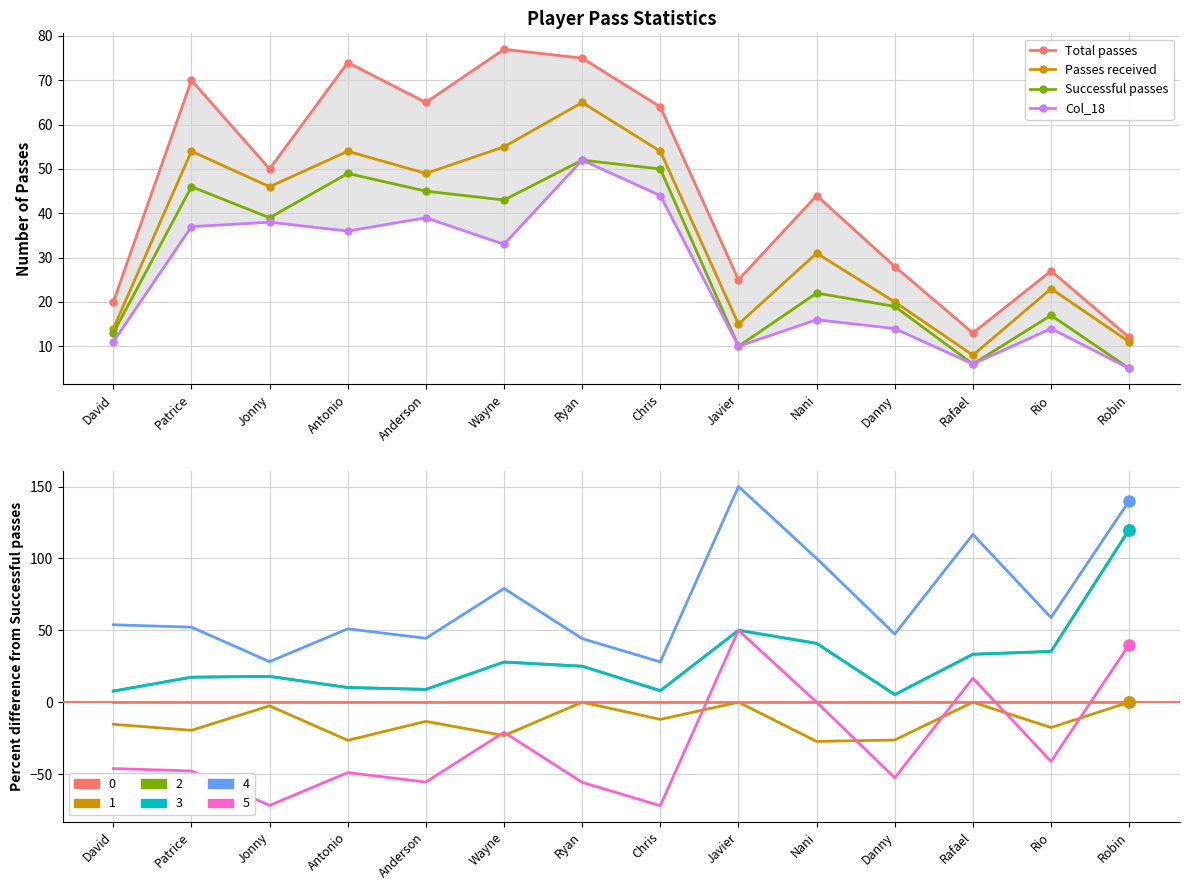

At which label does Successful passes reach its minimum?

Robin